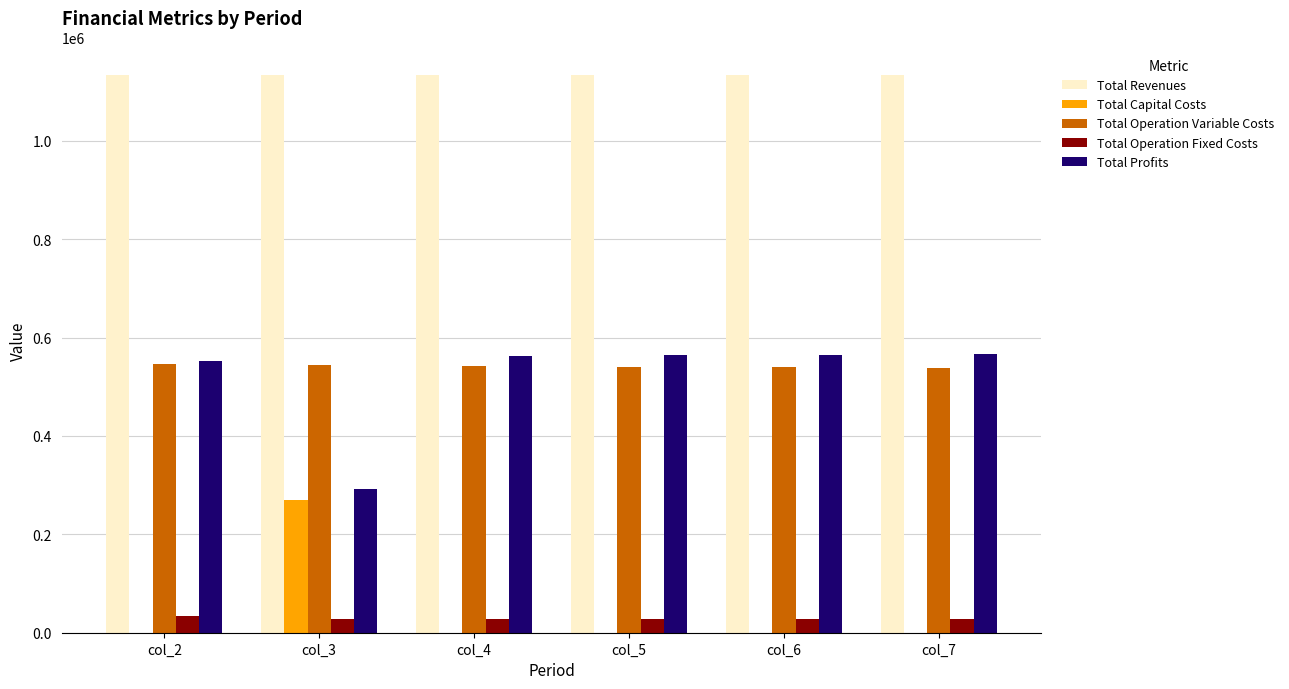

At which label does Total Operation Variable Costs first exceed 542772?

col_2